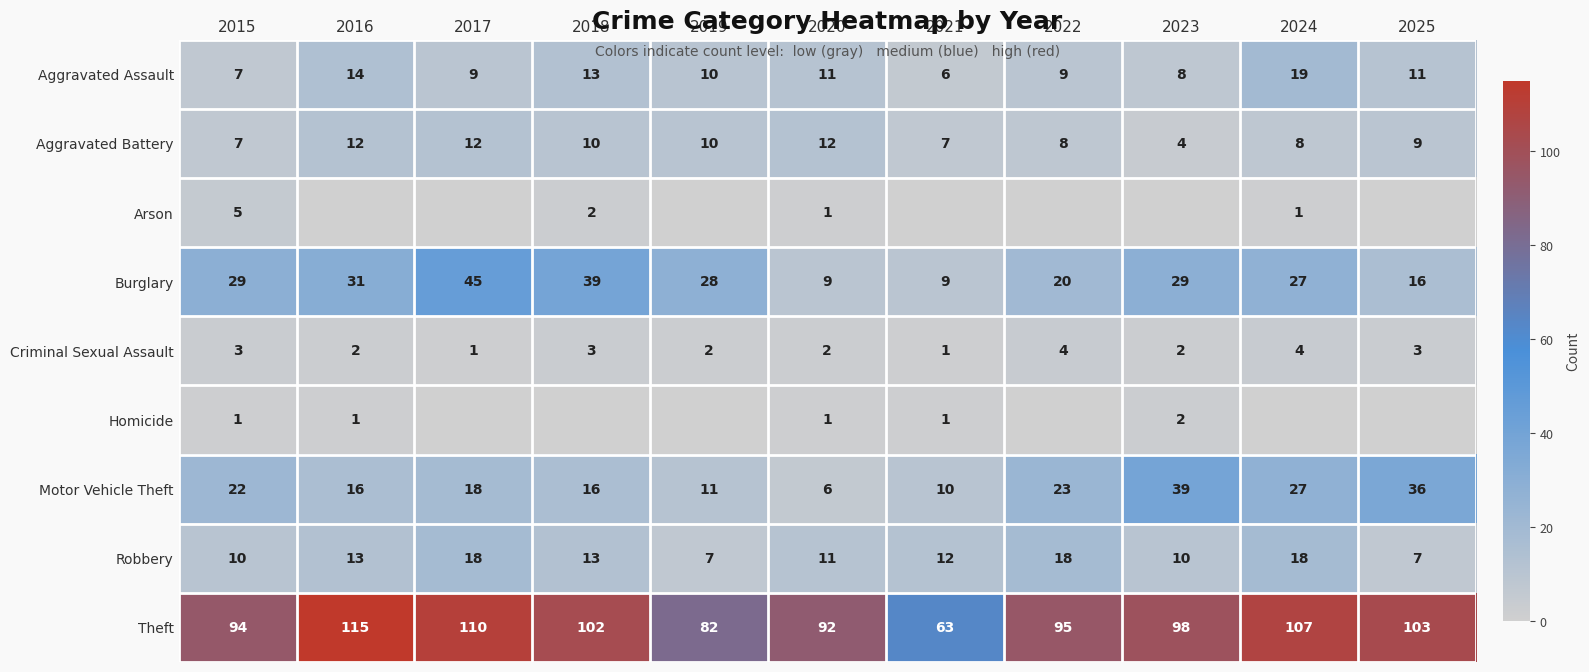

Between 2022 and 2019, which is larger?

2019